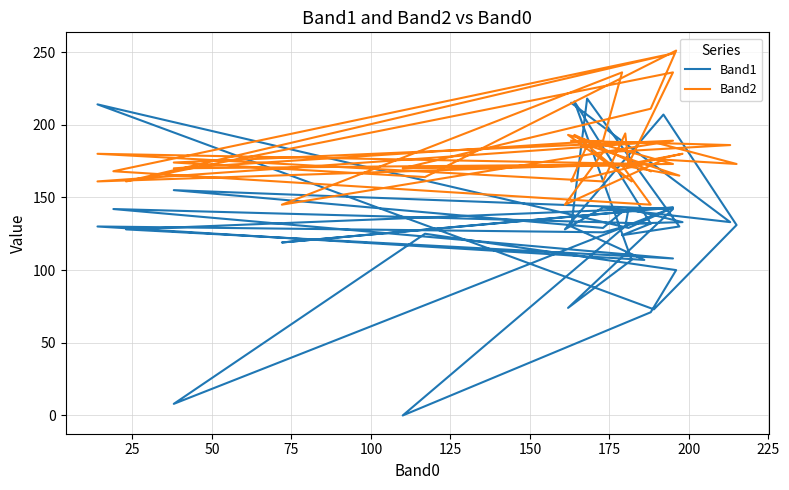

What is the maximum value for Band2?

251